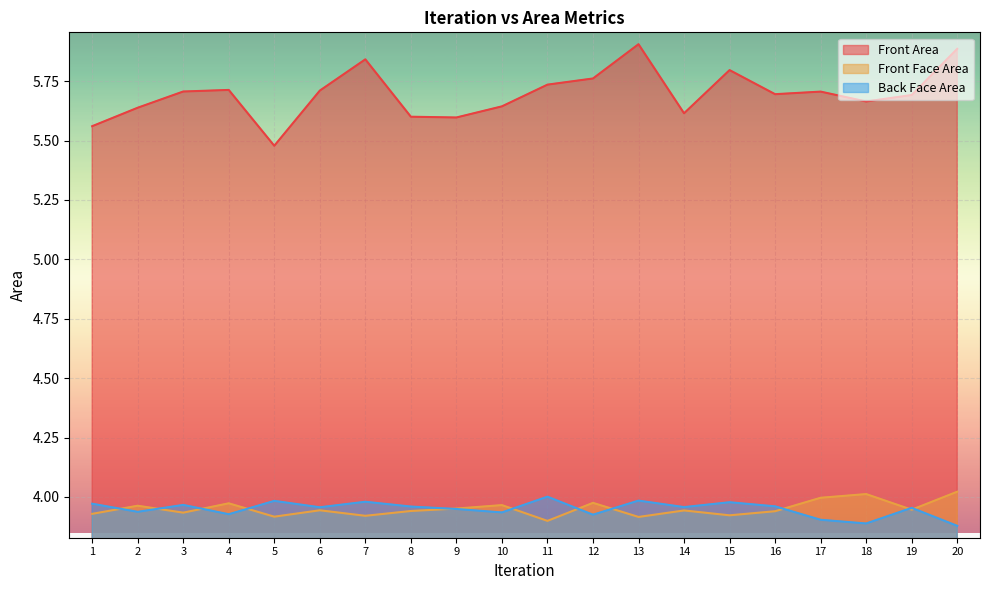

Reading right to left, list all the values displayed in this chart.

Front Area: 5.9	5.7	5.7	5.7	5.7	5.8	5.6	5.9	5.8	5.7	5.6	5.6	5.6	5.8	5.7	5.5	5.7	5.7	5.6	5.6
Front Face Area: 4.0	3.9	4.0	4.0	3.9	3.9	3.9	3.9	4.0	3.9	4.0	4.0	3.9	3.9	3.9	3.9	4.0	3.9	4.0	3.9
Back Face Area: 3.9	4.0	3.9	3.9	4.0	4.0	4.0	4.0	3.9	4.0	3.9	3.9	4.0	4.0	4.0	4.0	3.9	4.0	3.9	4.0